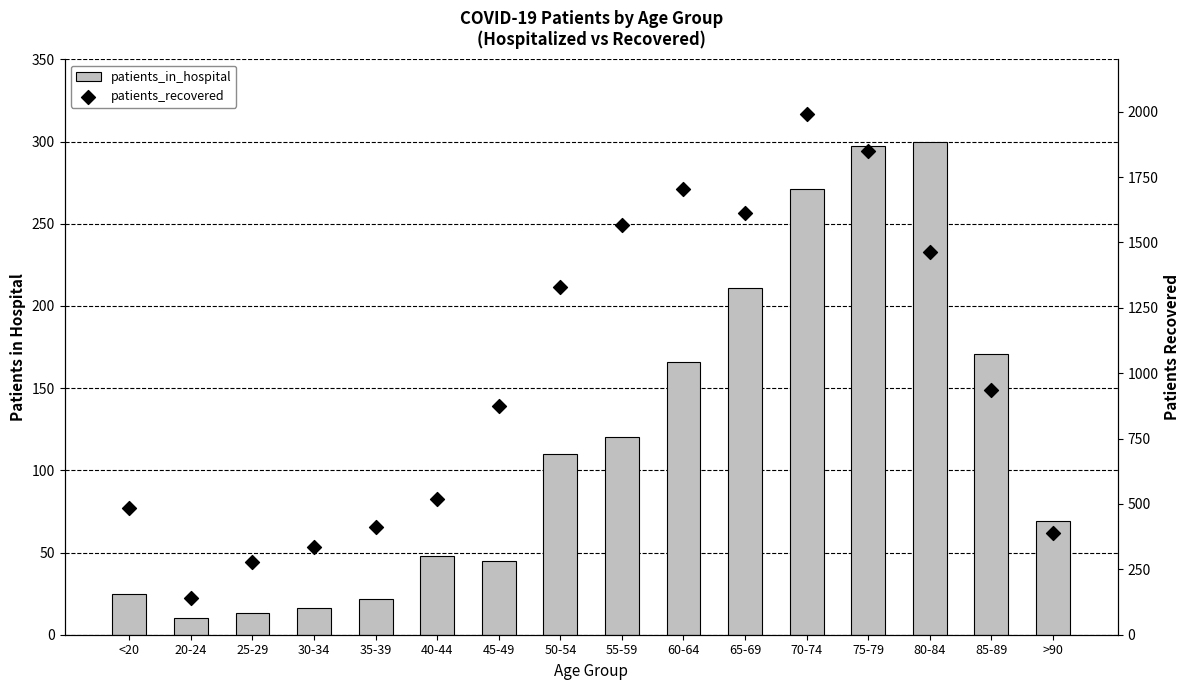

What are all the series names shown in the legend?

patients_in_hospital, patients_recovered